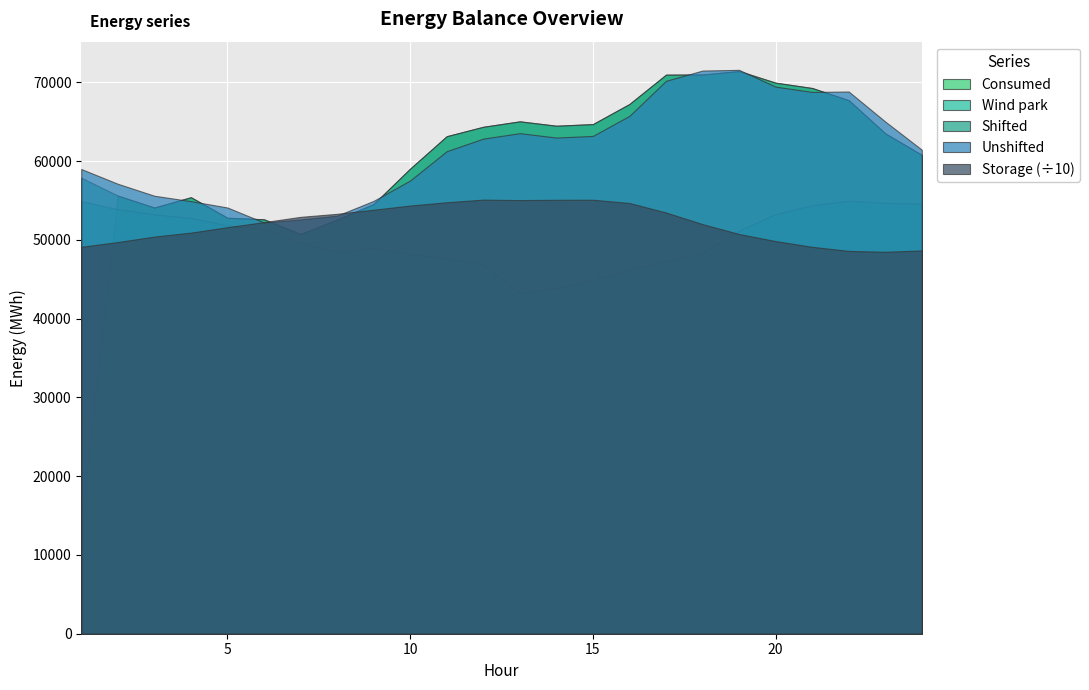

True or false: Consumed has a value of 11815.1 at 9.

False